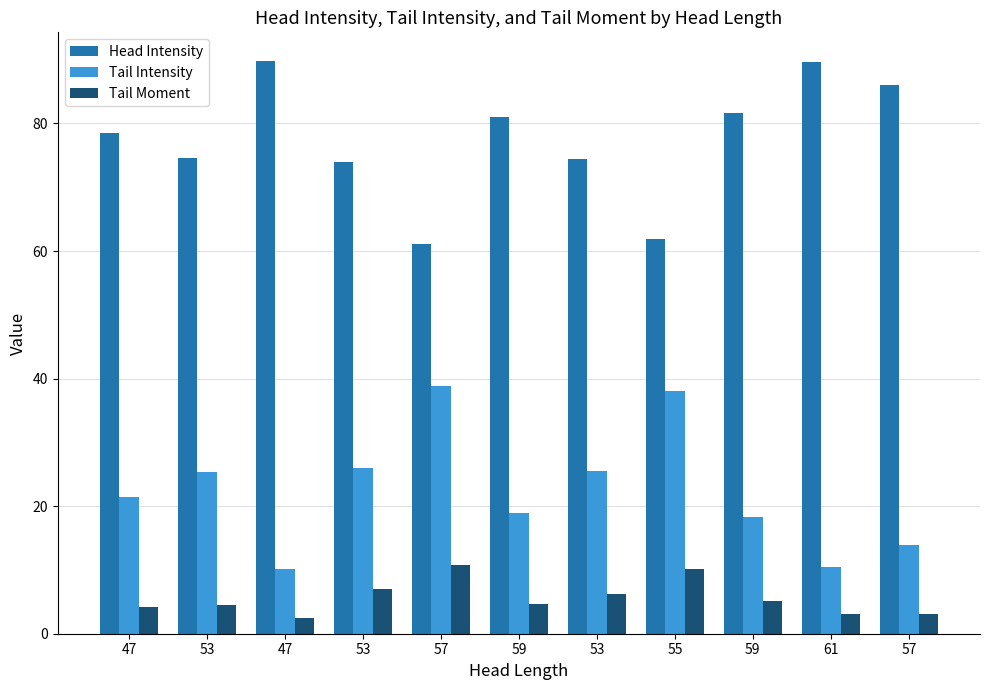

What is the total value across all series at 61?

103.1